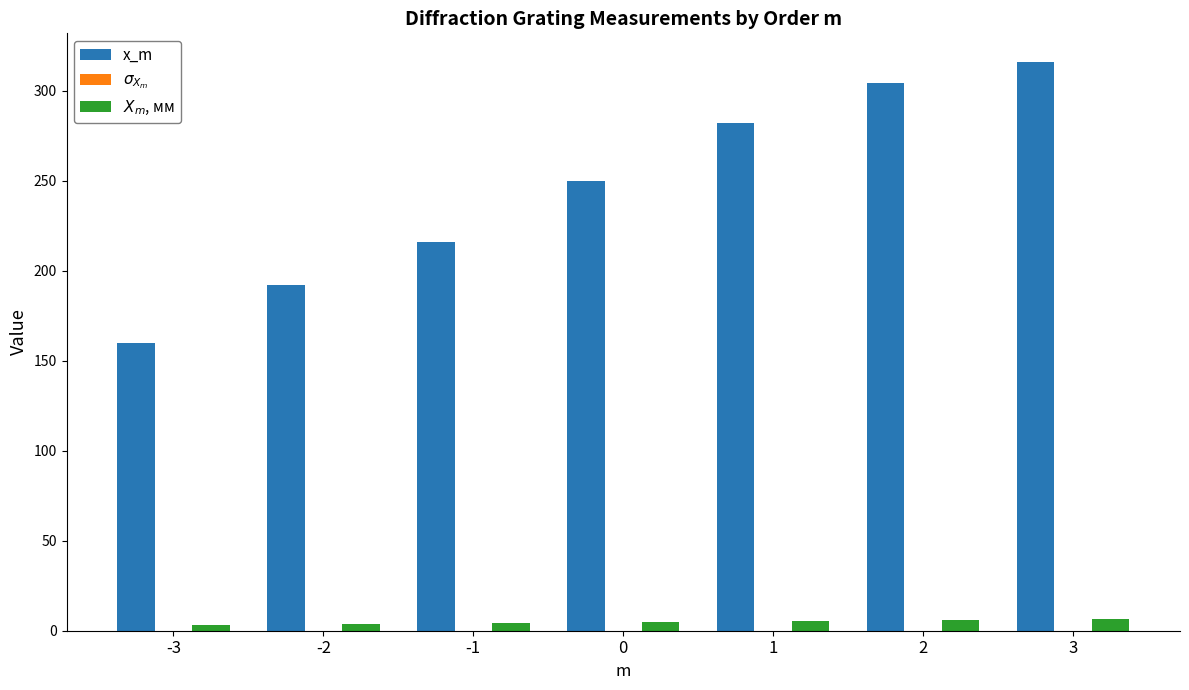

How many categories are shown in the chart?

7